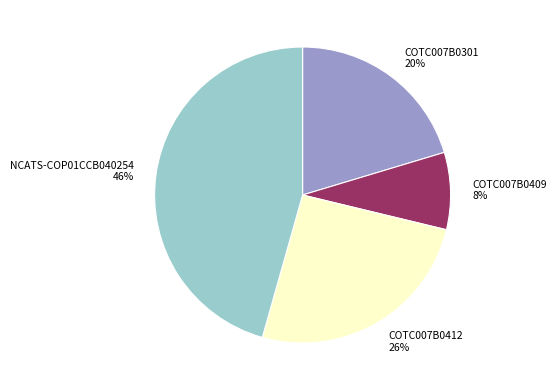

Which category has the smallest portion of the pie?

COTC007B0409